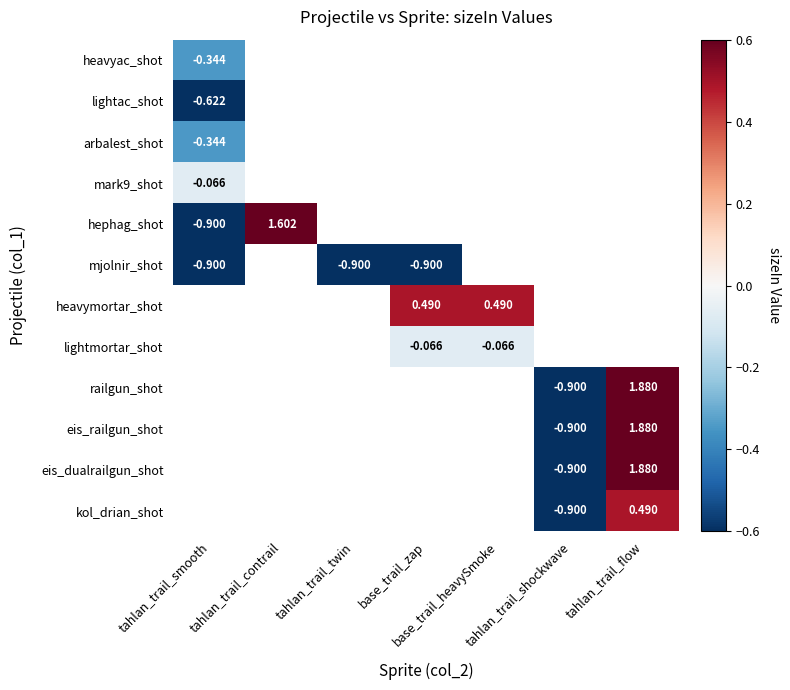

How many values in kol_drian_shot are below zero?

1